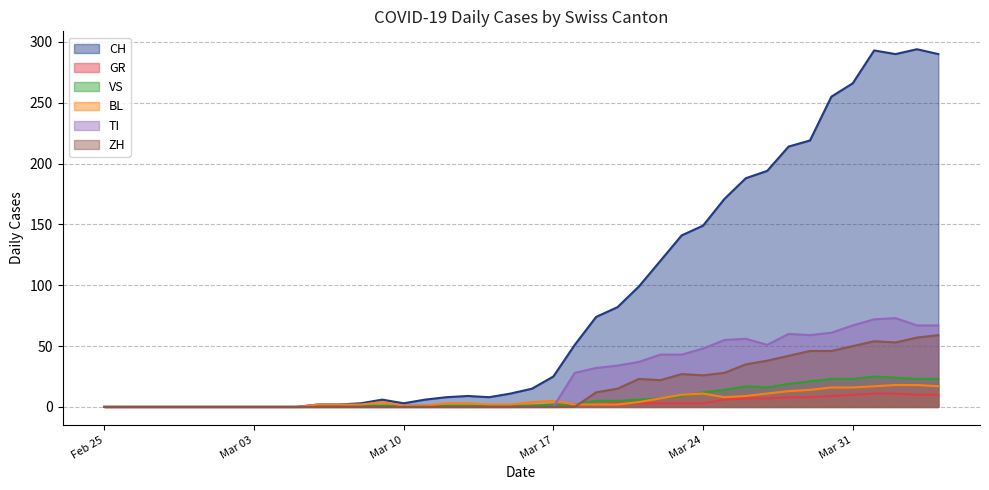

Is the value of BL at 2020-03-12 greater than the value of TI at 2020-03-13?

Yes